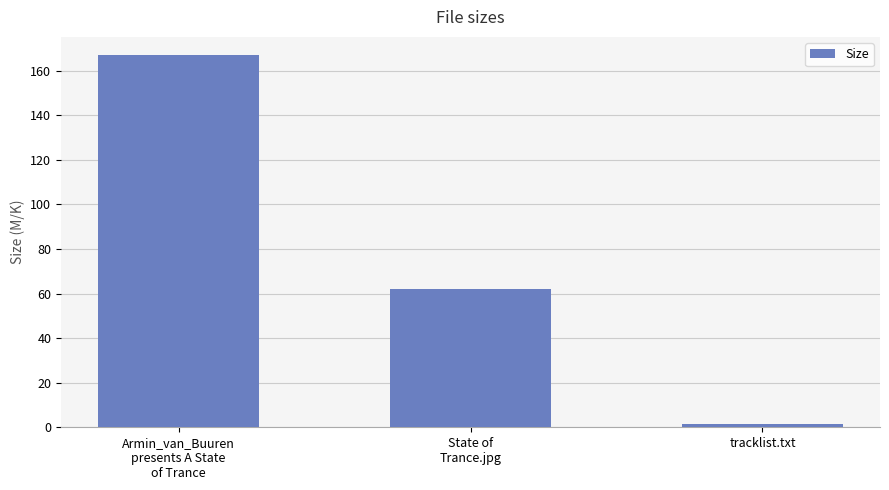

What position from the left is State of
Trance.jpg?

2